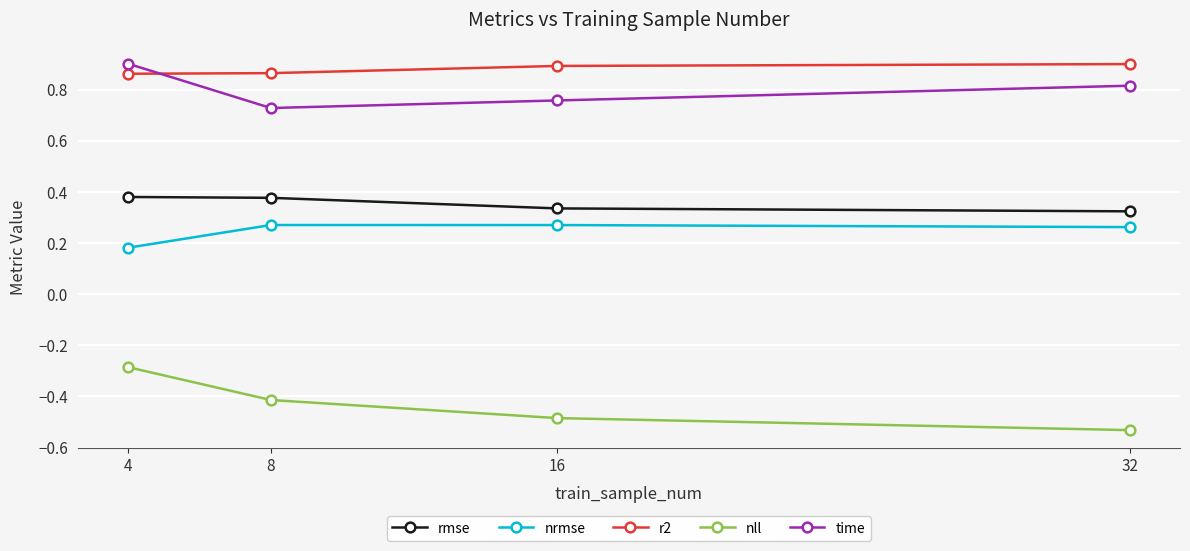

True or false: nll has more than 0 interior local peaks.

False